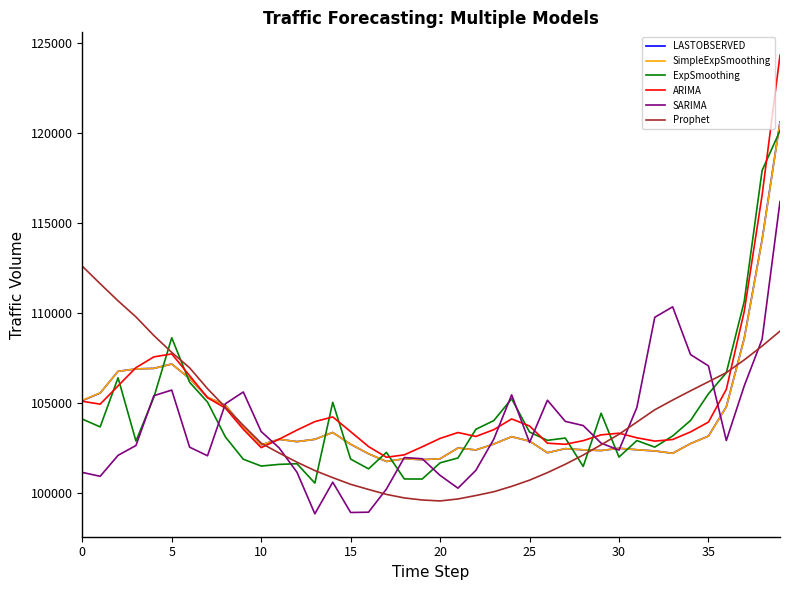

Which series has the widest spread of values?

ARIMA